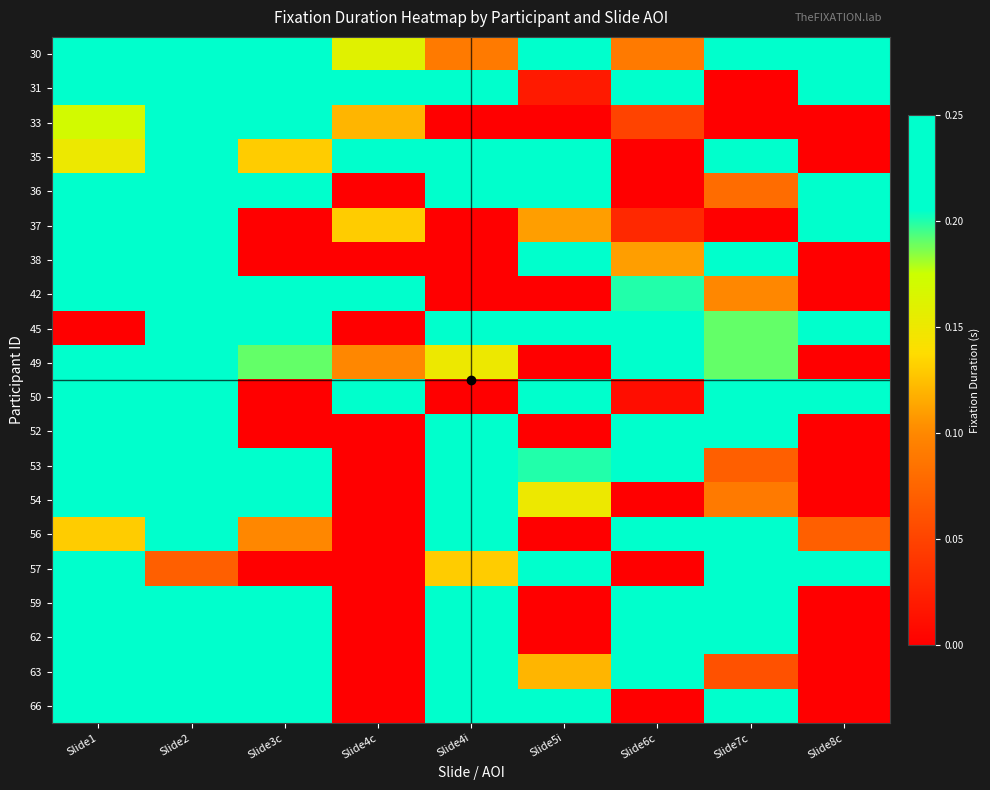

Reading left to right, what are all the values shown in this chart?

30: Slide1=0.2	Slide2=0.2	Slide3c=0.2	Slide4c=0.2	Slide4i=0.1	Slide5i=0.2	Slide6c=0.1	Slide7c=0.2	Slide8c=0.2
31: Slide1=0.2	Slide2=0.2	Slide3c=0.2	Slide4c=0.2	Slide4i=0.2	Slide5i=0.0	Slide6c=0.2	Slide7c=0.0	Slide8c=0.2
33: Slide1=0.2	Slide2=0.2	Slide3c=0.2	Slide4c=0.1	Slide4i=0.0	Slide5i=0.0	Slide6c=0.1	Slide7c=0.0	Slide8c=0.0
35: Slide1=0.1	Slide2=0.2	Slide3c=0.1	Slide4c=0.2	Slide4i=0.2	Slide5i=0.2	Slide6c=0.0	Slide7c=0.2	Slide8c=0.0
36: Slide1=0.2	Slide2=0.2	Slide3c=0.2	Slide4c=0.0	Slide4i=0.2	Slide5i=0.2	Slide6c=0.0	Slide7c=0.1	Slide8c=0.2
37: Slide1=0.2	Slide2=0.2	Slide3c=0.0	Slide4c=0.1	Slide4i=0.0	Slide5i=0.1	Slide6c=0.0	Slide7c=0.0	Slide8c=0.2
38: Slide1=0.2	Slide2=0.2	Slide3c=0.0	Slide4c=0.0	Slide4i=0.0	Slide5i=0.2	Slide6c=0.1	Slide7c=0.2	Slide8c=0.0
42: Slide1=0.2	Slide2=0.2	Slide3c=0.2	Slide4c=0.2	Slide4i=0.0	Slide5i=0.0	Slide6c=0.2	Slide7c=0.1	Slide8c=0.0
45: Slide1=0.0	Slide2=0.2	Slide3c=0.2	Slide4c=0.0	Slide4i=0.2	Slide5i=0.2	Slide6c=0.2	Slide7c=0.2	Slide8c=0.2
49: Slide1=0.2	Slide2=0.2	Slide3c=0.2	Slide4c=0.1	Slide4i=0.1	Slide5i=0.0	Slide6c=0.2	Slide7c=0.2	Slide8c=0.0
50: Slide1=0.2	Slide2=0.2	Slide3c=0.0	Slide4c=0.2	Slide4i=0.0	Slide5i=0.2	Slide6c=0.0	Slide7c=0.2	Slide8c=0.2
52: Slide1=0.2	Slide2=0.2	Slide3c=0.0	Slide4c=0.0	Slide4i=0.2	Slide5i=0.0	Slide6c=0.2	Slide7c=0.2	Slide8c=0.0
53: Slide1=0.2	Slide2=0.2	Slide3c=0.2	Slide4c=0.0	Slide4i=0.2	Slide5i=0.2	Slide6c=0.2	Slide7c=0.1	Slide8c=0.0
54: Slide1=0.2	Slide2=0.2	Slide3c=0.2	Slide4c=0.0	Slide4i=0.2	Slide5i=0.1	Slide6c=0.0	Slide7c=0.1	Slide8c=0.0
56: Slide1=0.1	Slide2=0.2	Slide3c=0.1	Slide4c=0.0	Slide4i=0.2	Slide5i=0.0	Slide6c=0.2	Slide7c=0.2	Slide8c=0.1
57: Slide1=0.2	Slide2=0.1	Slide3c=0.0	Slide4c=0.0	Slide4i=0.1	Slide5i=0.2	Slide6c=0.0	Slide7c=0.2	Slide8c=0.2
59: Slide1=0.2	Slide2=0.2	Slide3c=0.2	Slide4c=0.0	Slide4i=0.2	Slide5i=0.0	Slide6c=0.2	Slide7c=0.2	Slide8c=0.0
62: Slide1=0.2	Slide2=0.2	Slide3c=0.2	Slide4c=0.0	Slide4i=0.2	Slide5i=0.0	Slide6c=0.2	Slide7c=0.2	Slide8c=0.0
63: Slide1=0.2	Slide2=0.2	Slide3c=0.2	Slide4c=0.0	Slide4i=0.2	Slide5i=0.1	Slide6c=0.2	Slide7c=0.1	Slide8c=0.0
66: Slide1=0.2	Slide2=0.2	Slide3c=0.2	Slide4c=0.0	Slide4i=0.2	Slide5i=0.2	Slide6c=0.0	Slide7c=0.2	Slide8c=0.0